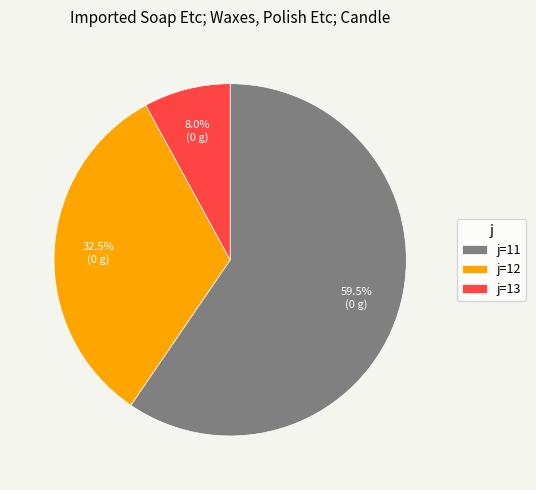

How many slices are in this pie chart?

3